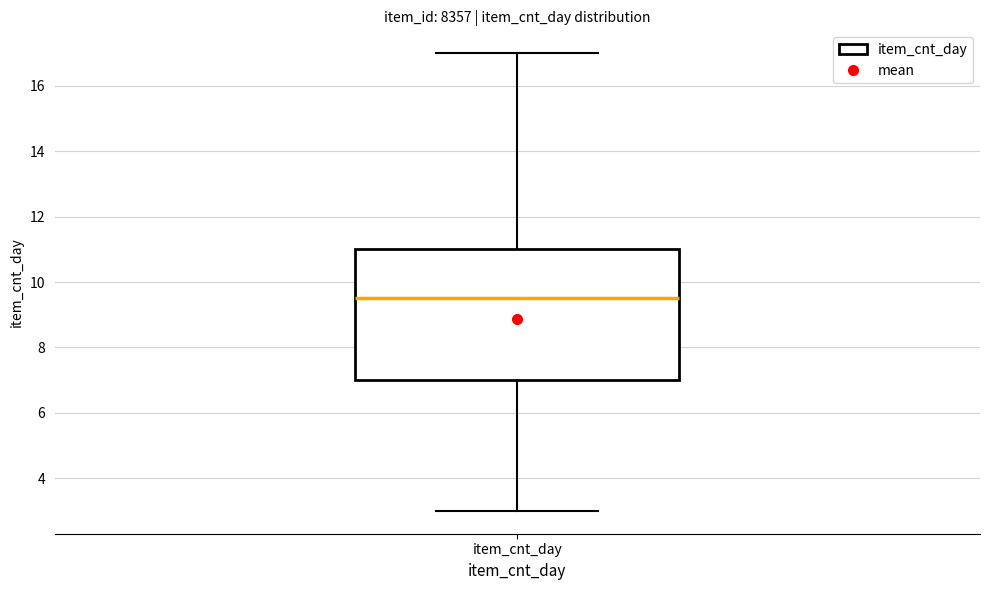

Where does the upper whisker of the box for item_cnt_day end on the y-axis? The values are not printed on the chart, so give them approximately, as read against the axis.

17.0